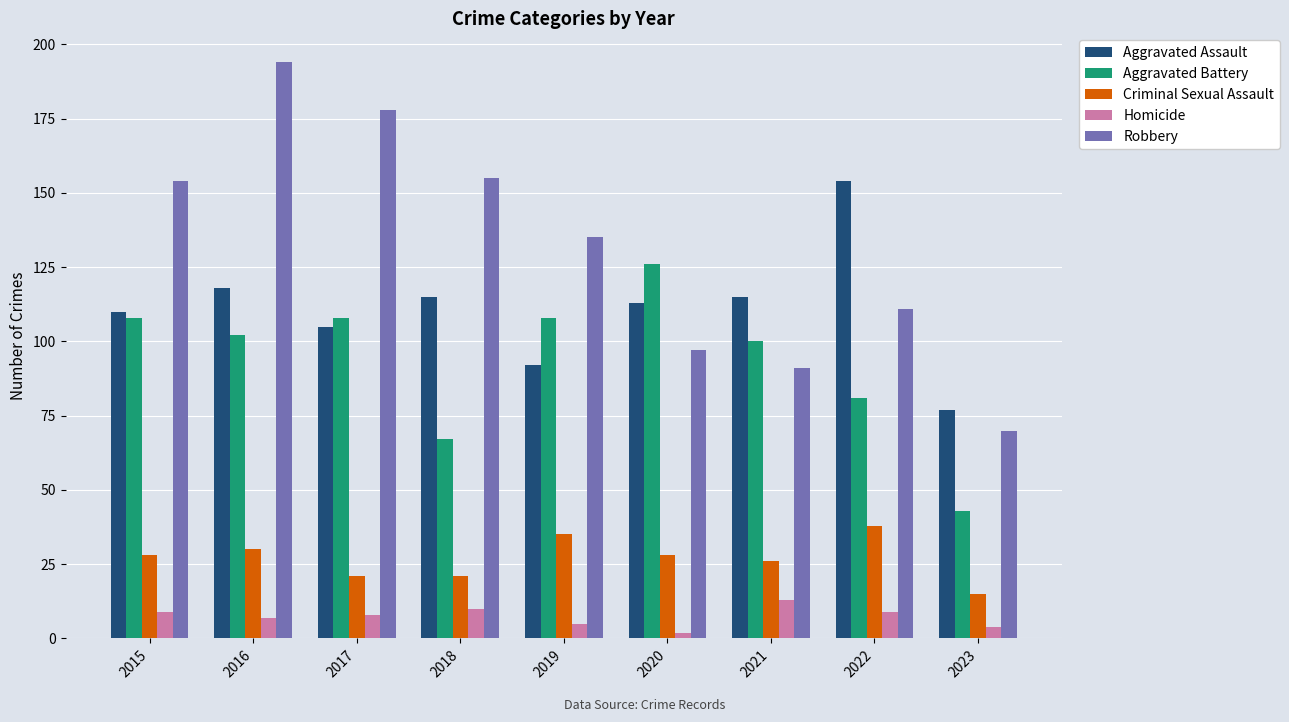

Which category has the highest value in the Aggravated Assault series?

2022